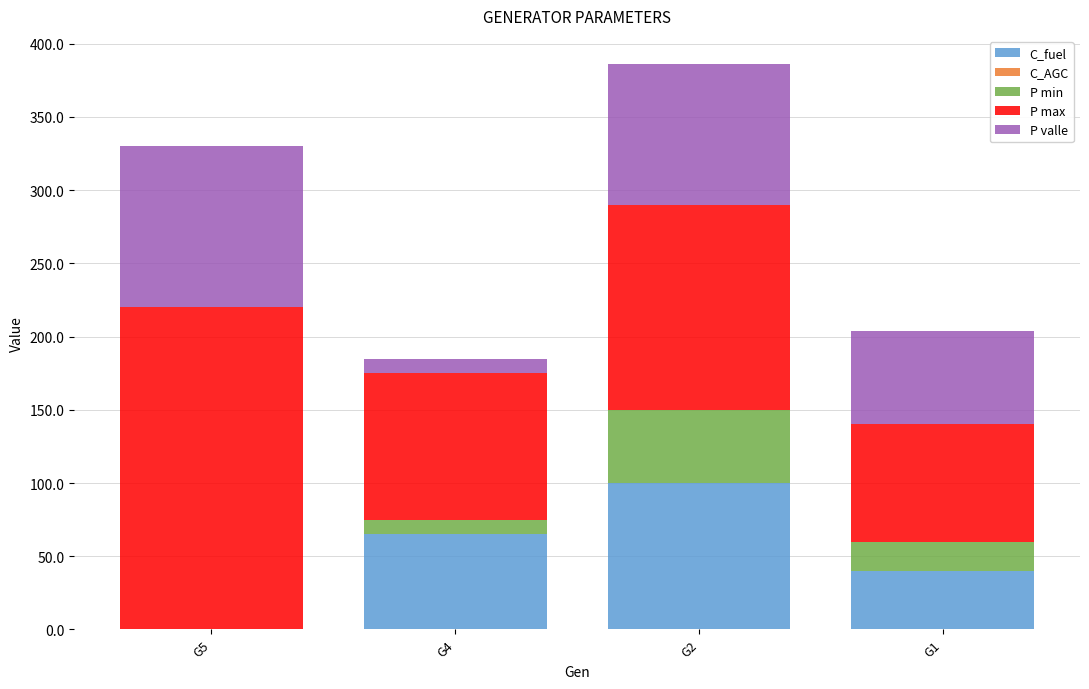

Reading left to right, what are the values for C_fuel?

G5=0	G4=65	G2=100	G1=40